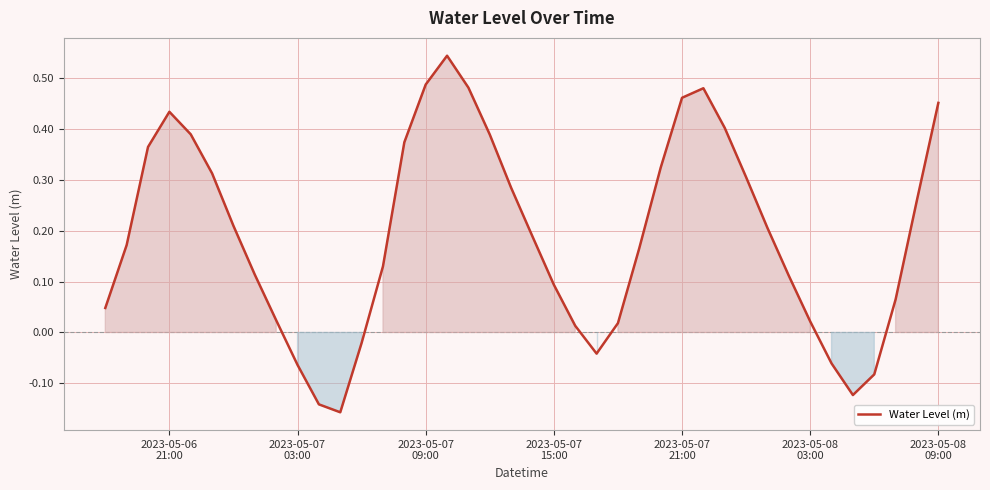

What is the difference between the maximum and minimum values?

0.7